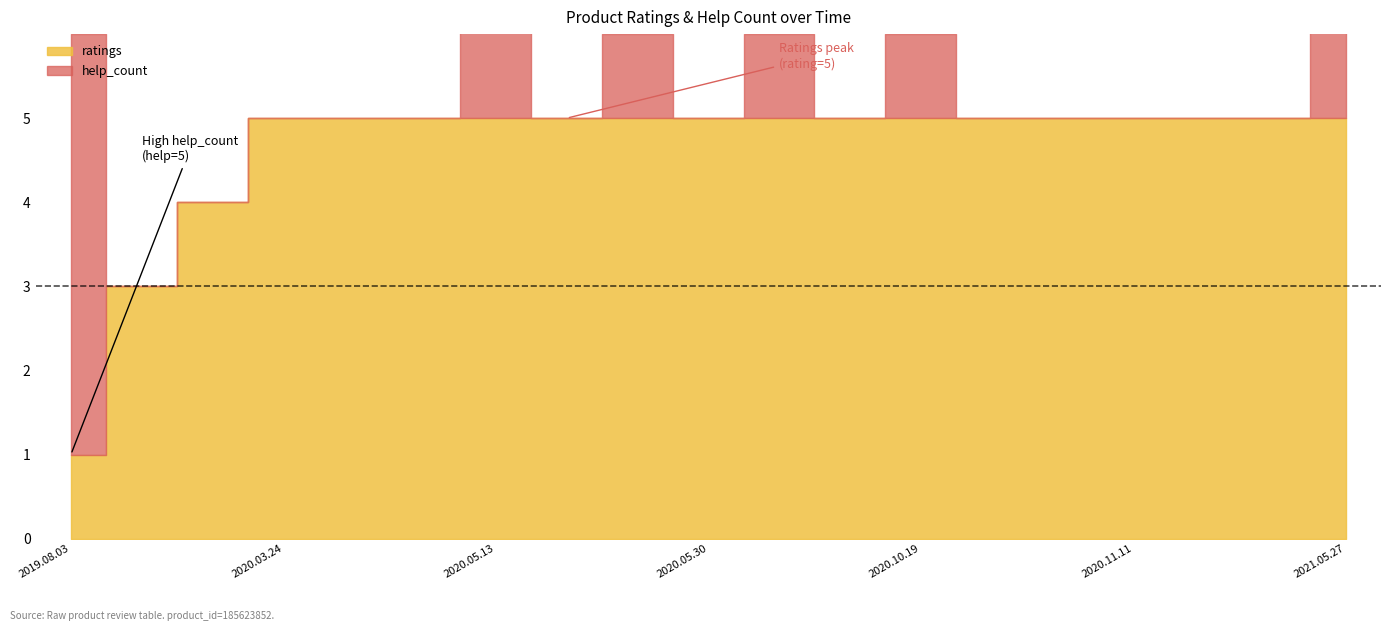

The value of ratings at 2020.01.03 is 4. True or false?

False